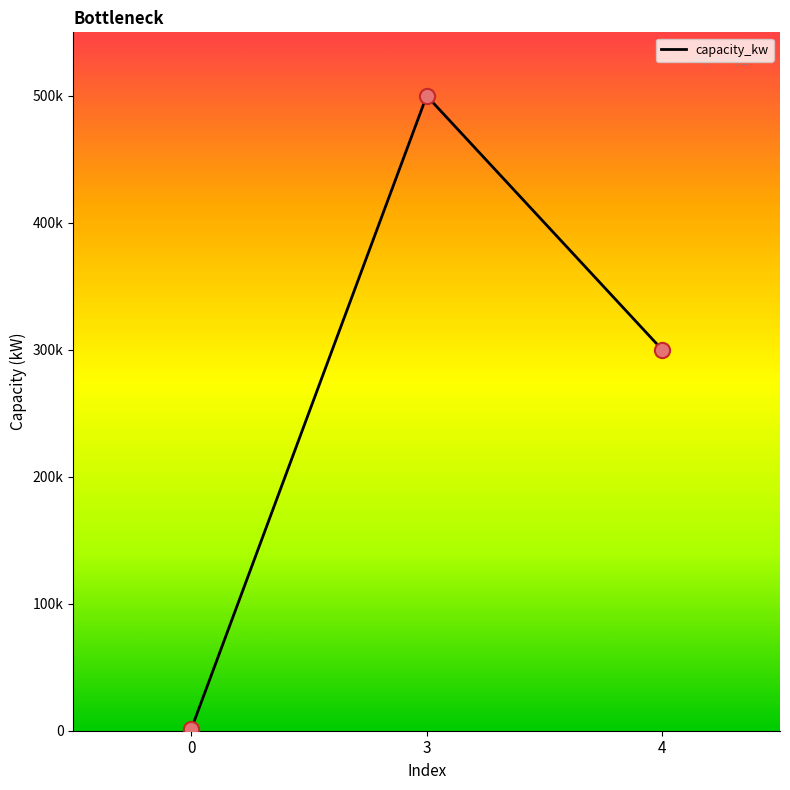

Which has a higher value, 0 or 3?

3